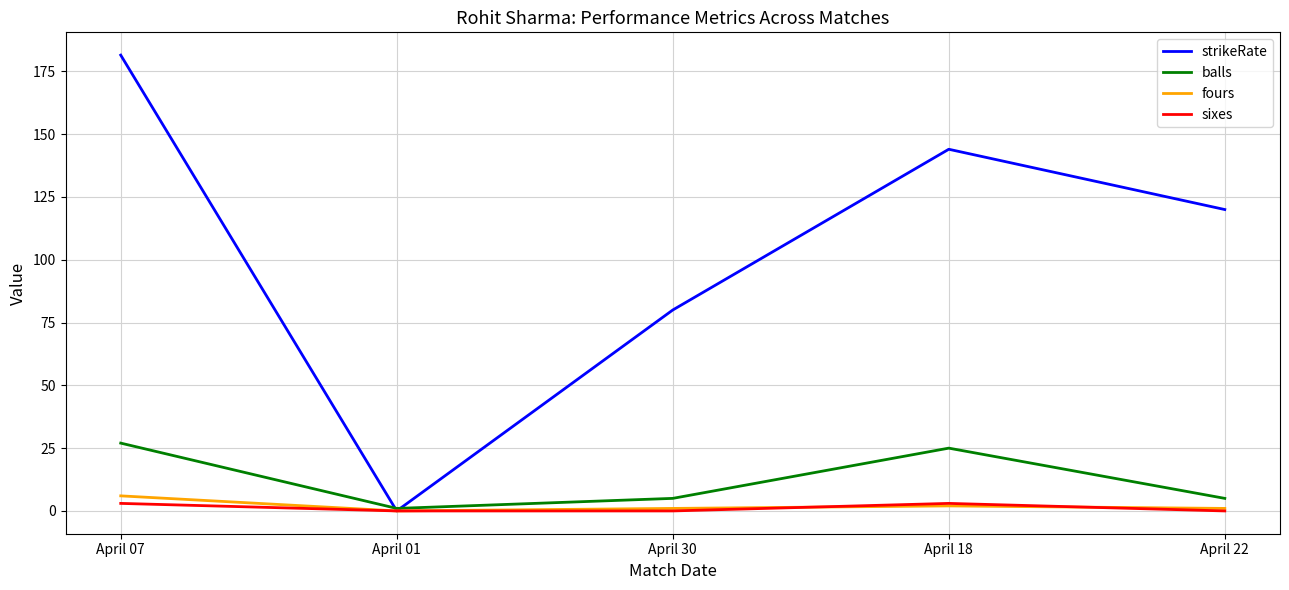

At which label does strikeRate reach its peak?

April 07